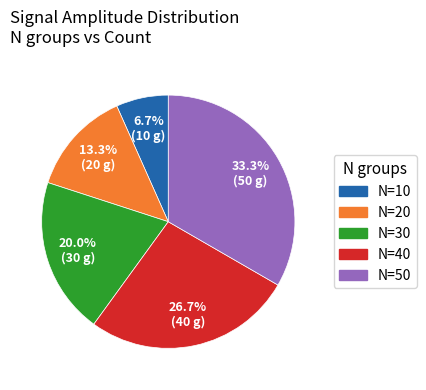

Does any single category account for the majority?

No